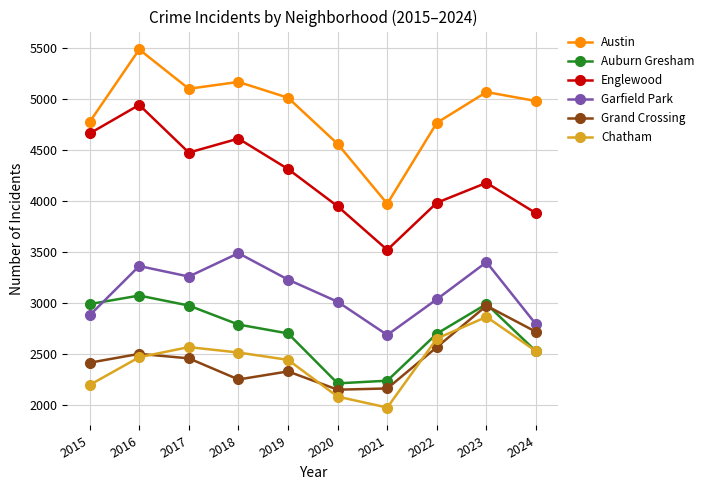

How many lines are shown in the chart?

6